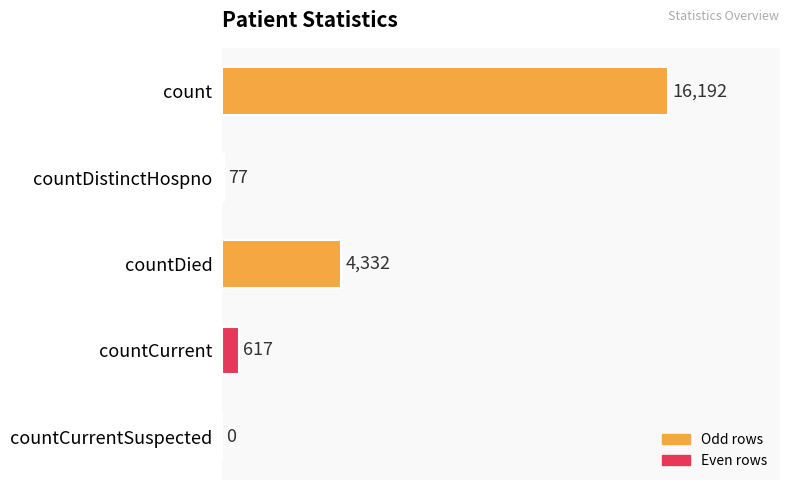

What is the greatest value displayed?

16192